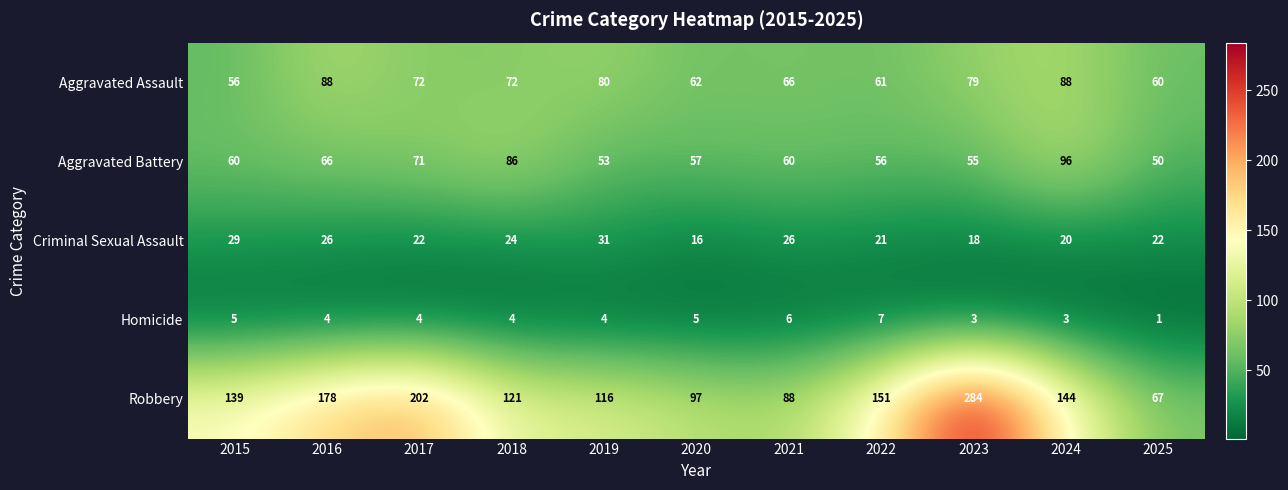

True or false: Robbery has a value of 67 at 2025.

True